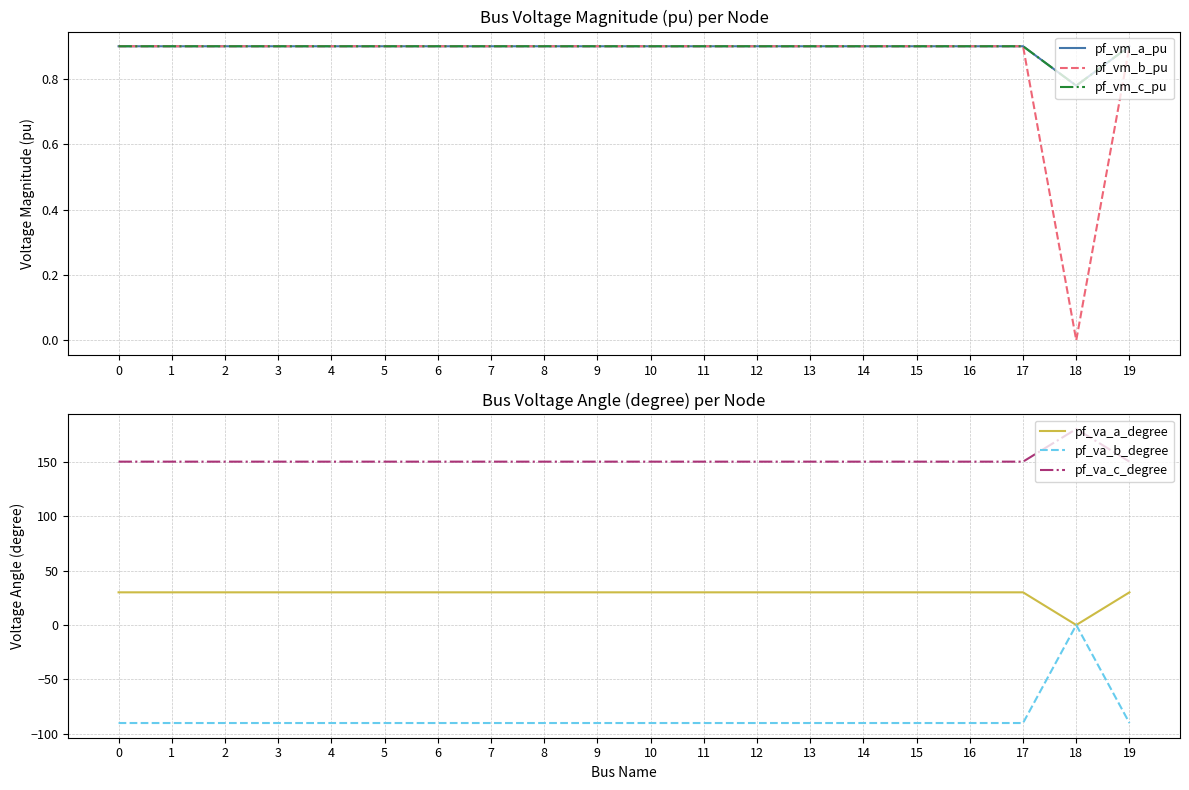

What is the value of the pf_vm_c_pu point at the 20th from the left?

0.9